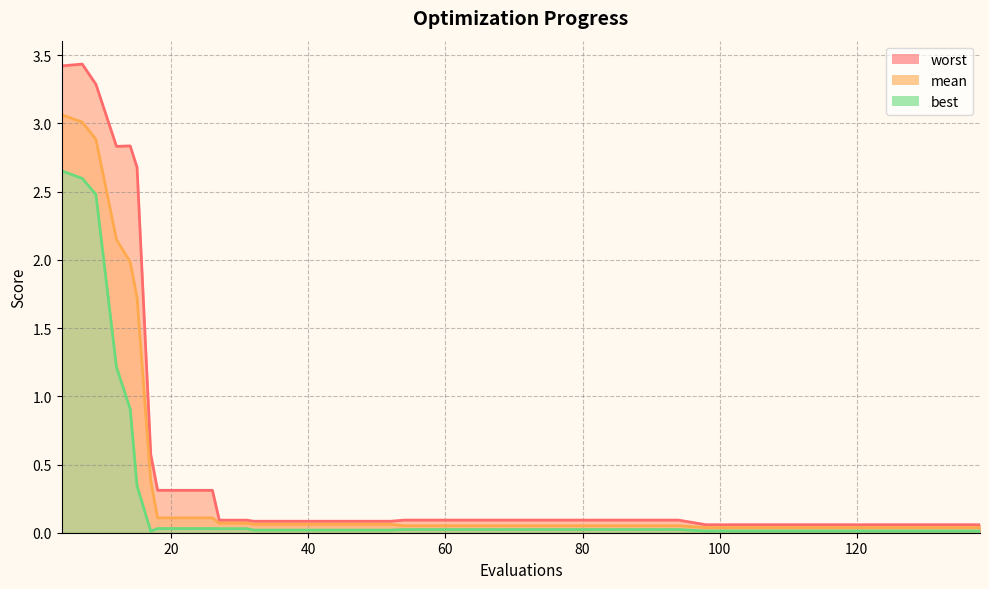

Rank the series by their average value, from highest to lowest.

worst, mean, best